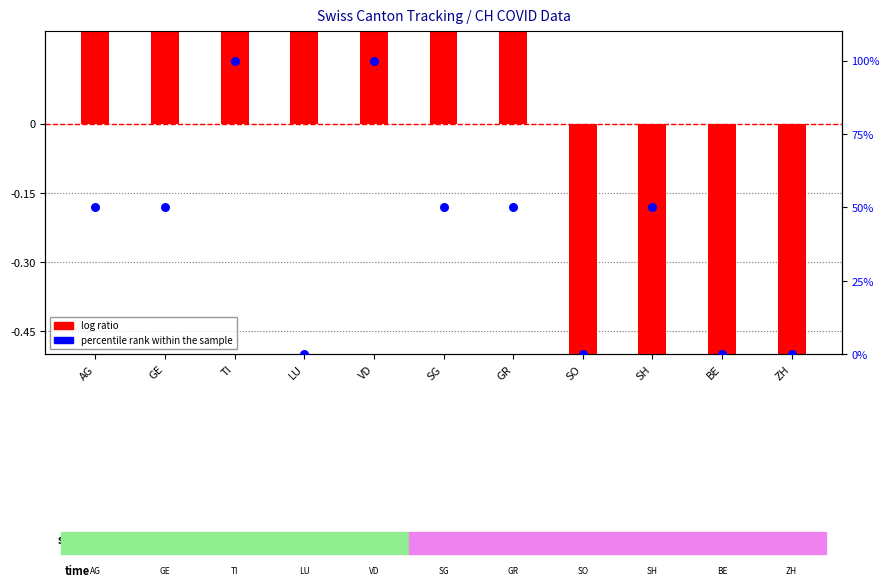

Which series has the widest spread of Y values?

percentile rank within the sample